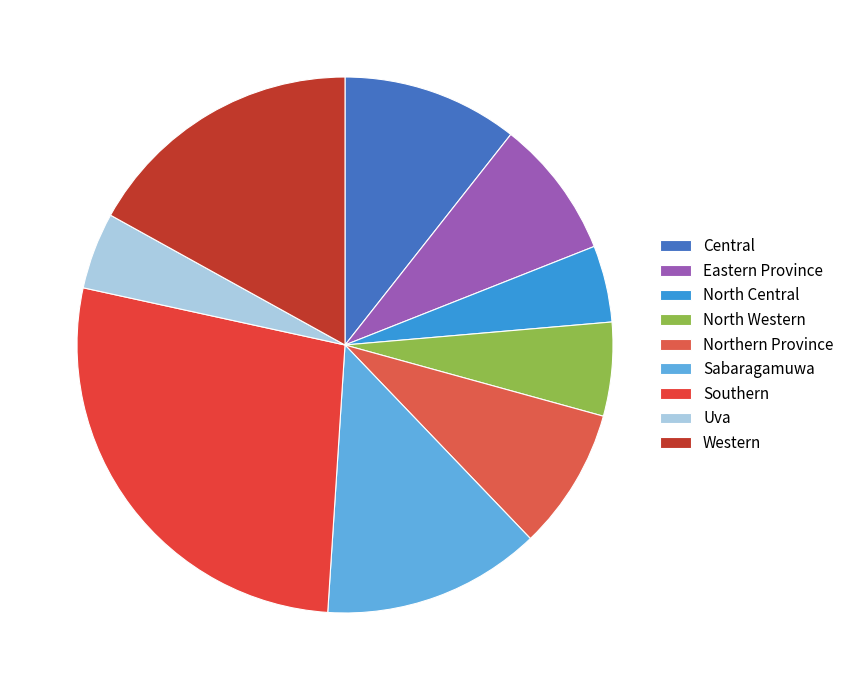

How many segments does this pie chart have?

9